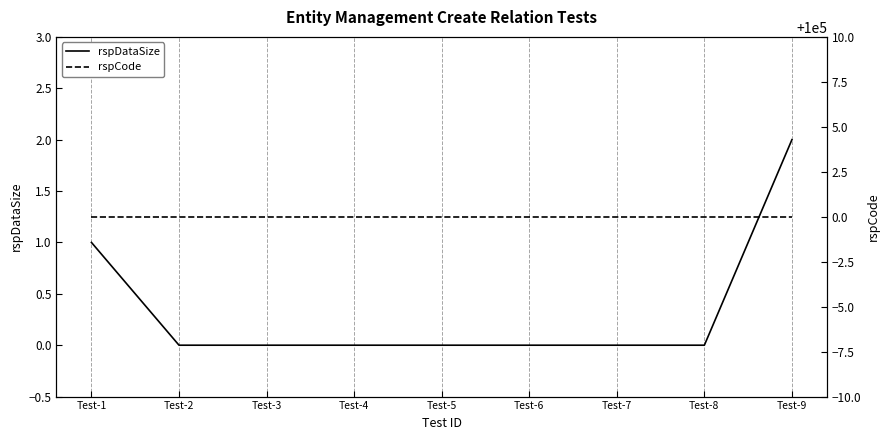

True or false: rspCode and rspDataSize intersect in this chart.

False